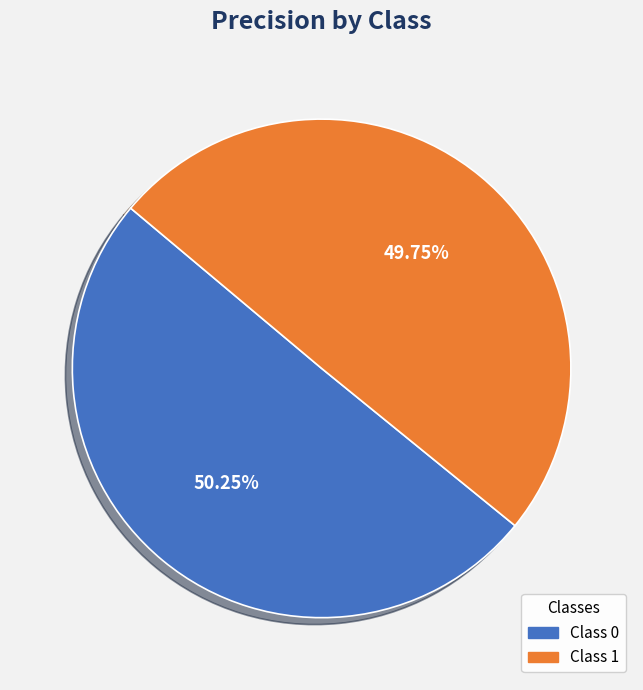

Is the sum of Class 1 and Class 0 greater than half?

Yes